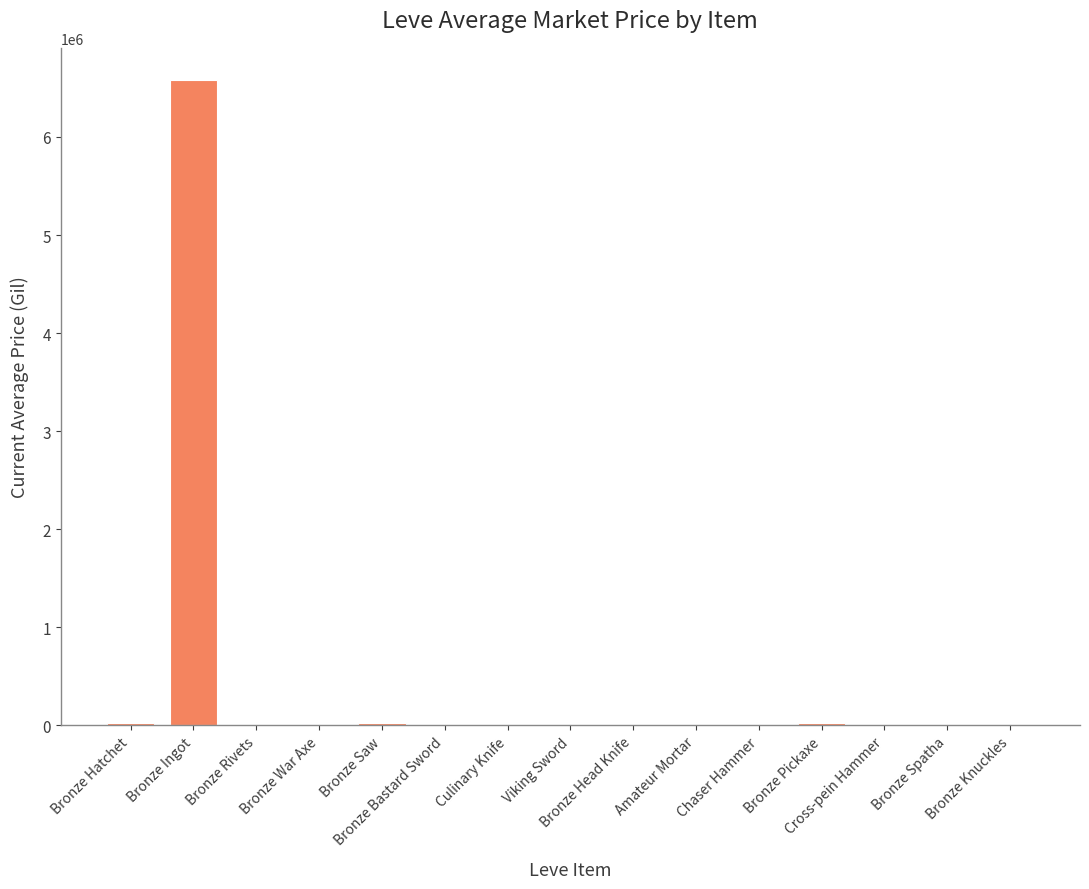

What position from the right is Bronze Knuckles?

1